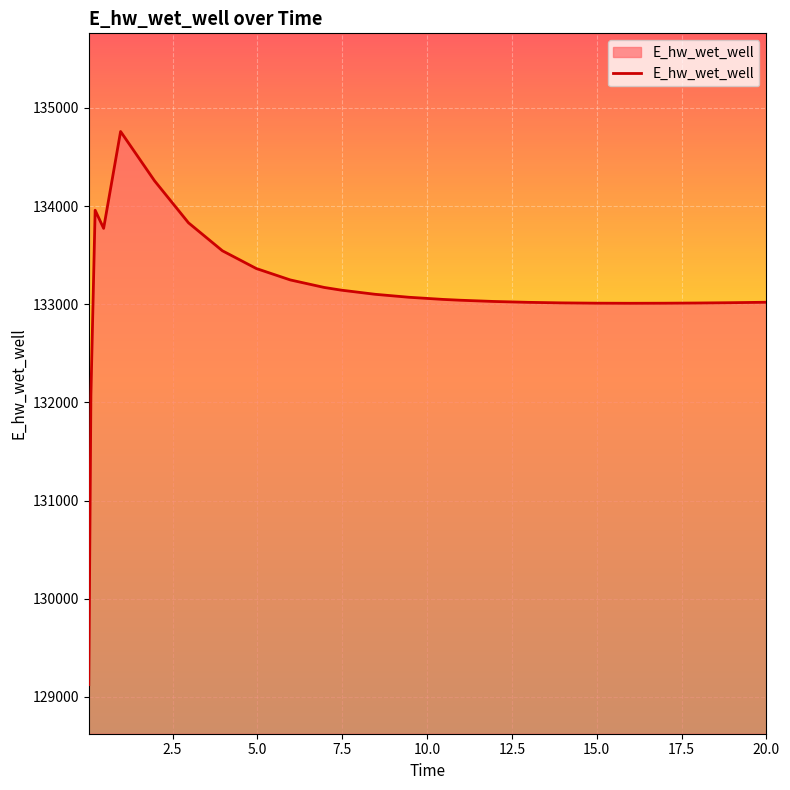

What is the minimum value shown in the chart?

129124.4